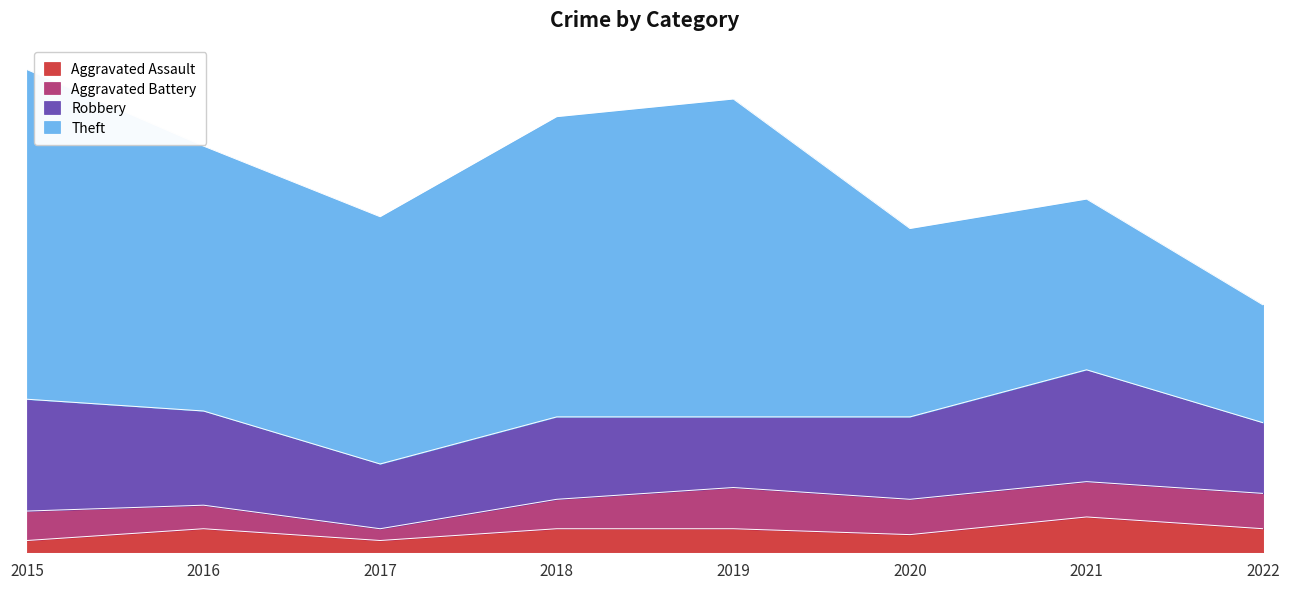

Is the value of Theft at 2015 greater than the value of Robbery at 2020?

Yes